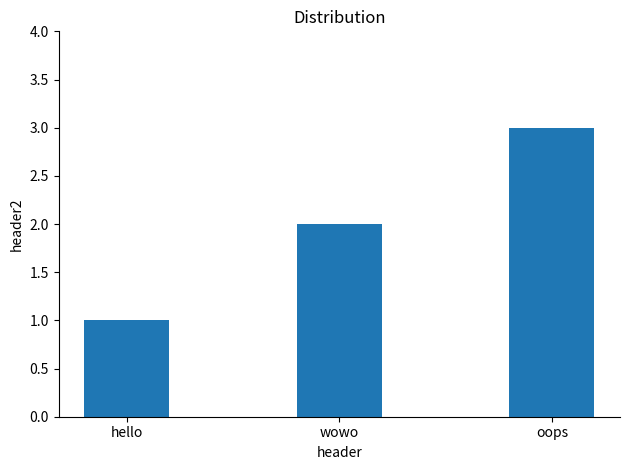

Reading left to right, transcribe all the data shown in this chart.

1	2	3